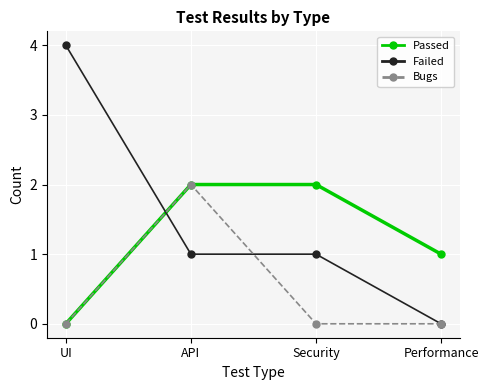

What value does the Failed series have at Security?

1